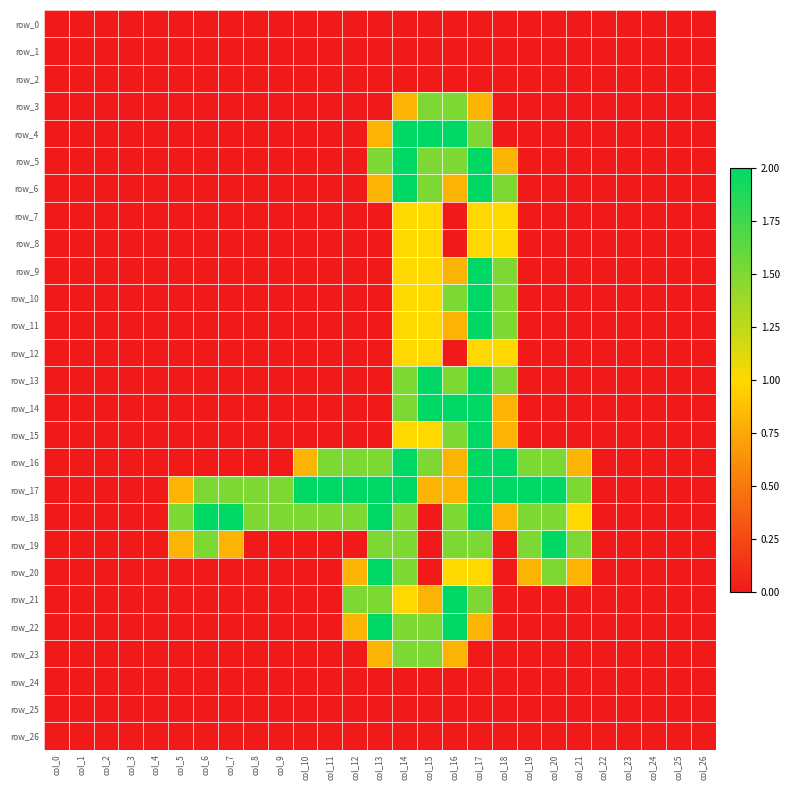

Read the row_19 value at col_21.

1.5